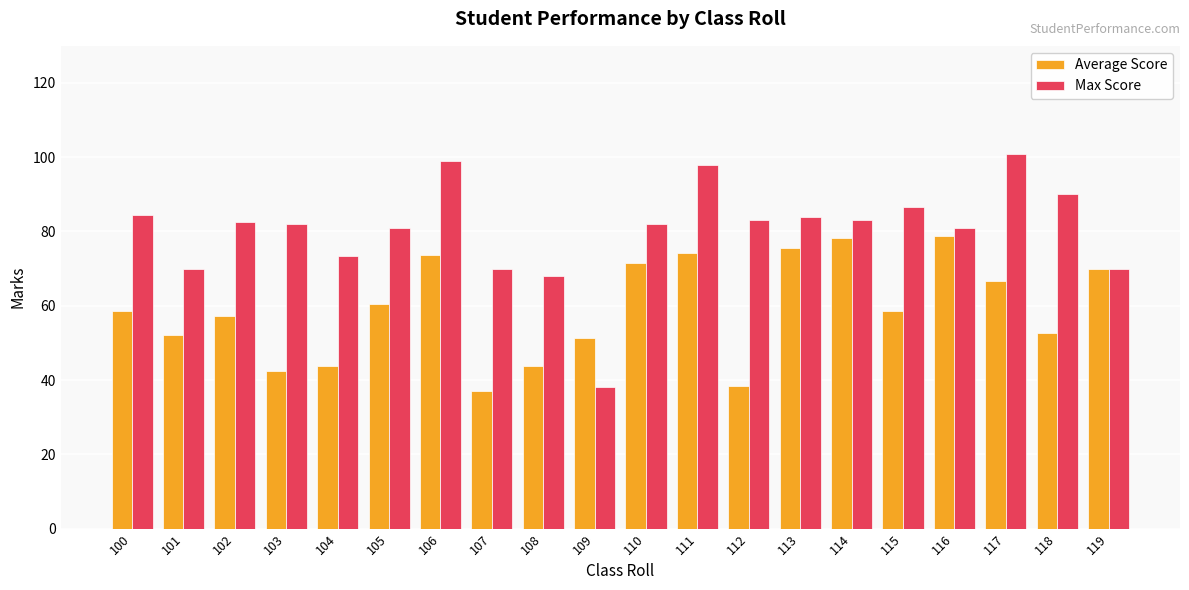

Which series has the widest spread of values?

Max Score